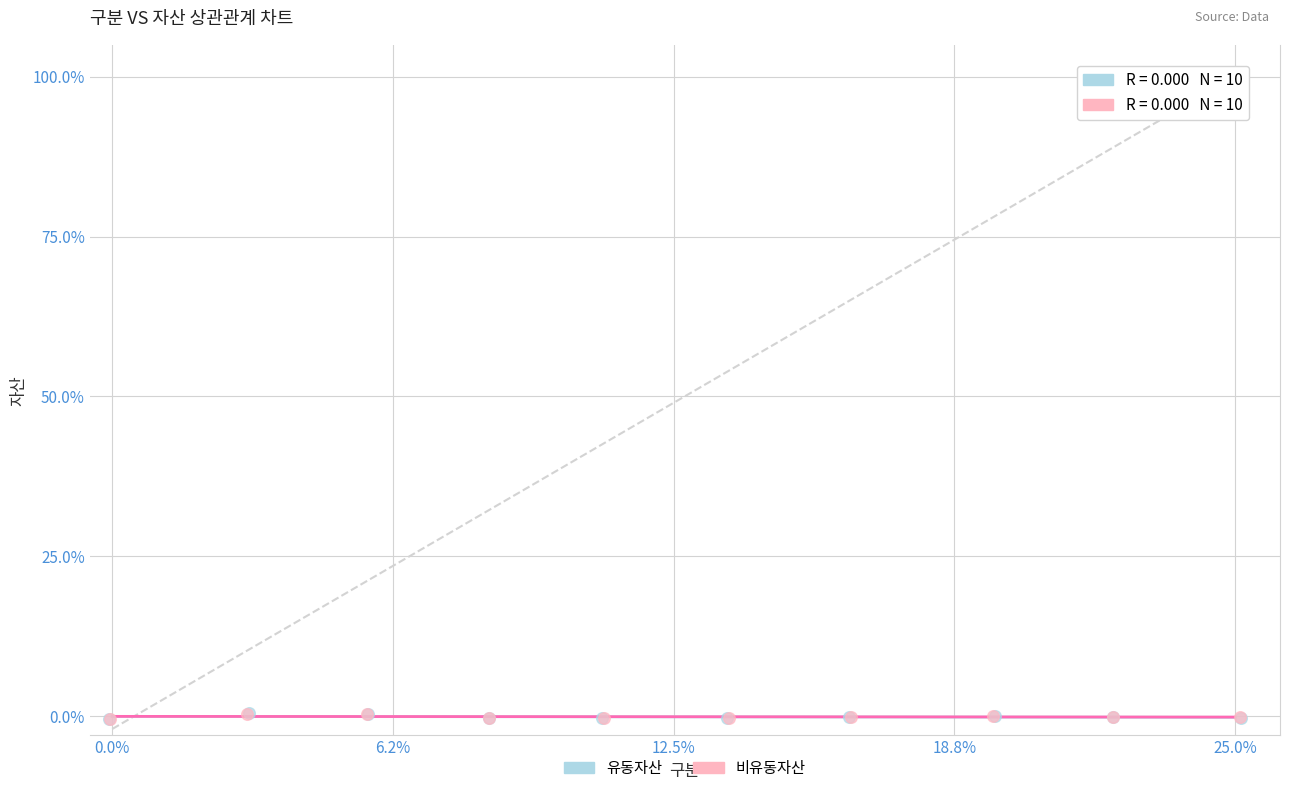

Which series has the widest spread of Y values?

유동자산